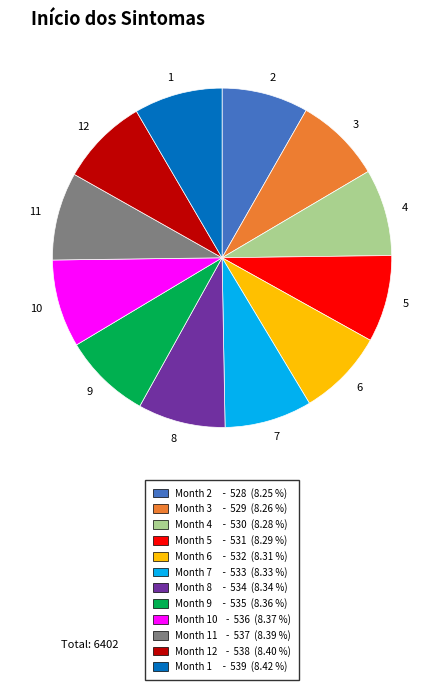

Count the number of slices in the pie.

12